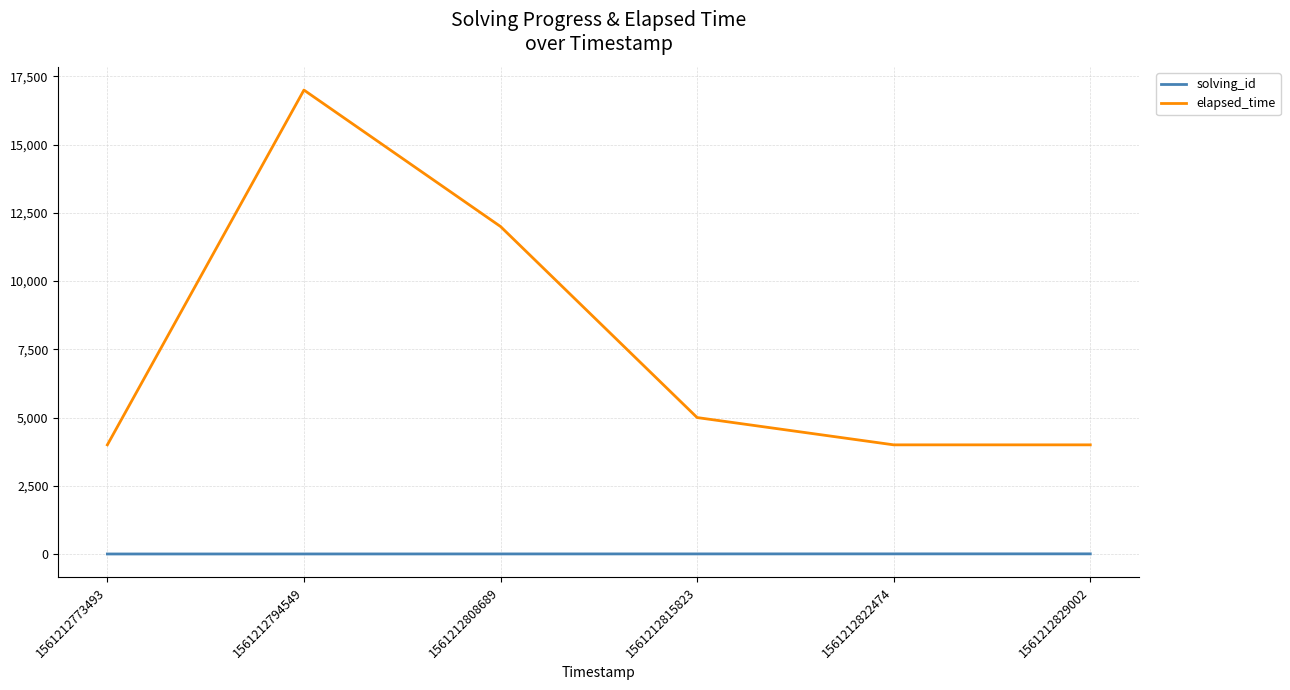

The value of elapsed_time at 1561212773493 is 5969. True or false?

False